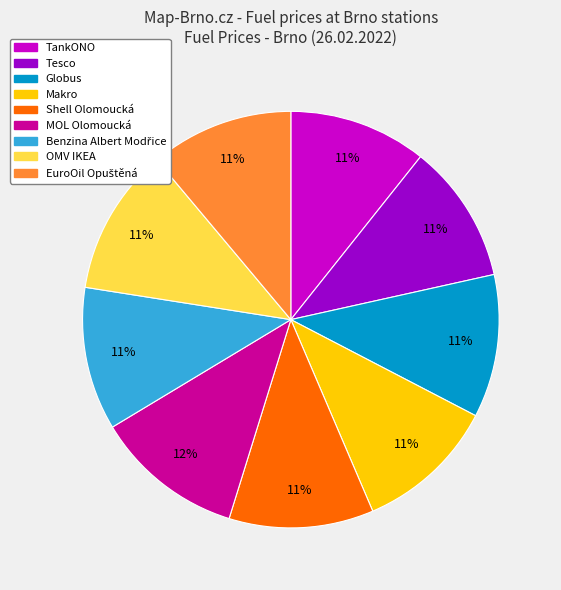

How many slices are in this pie chart?

9